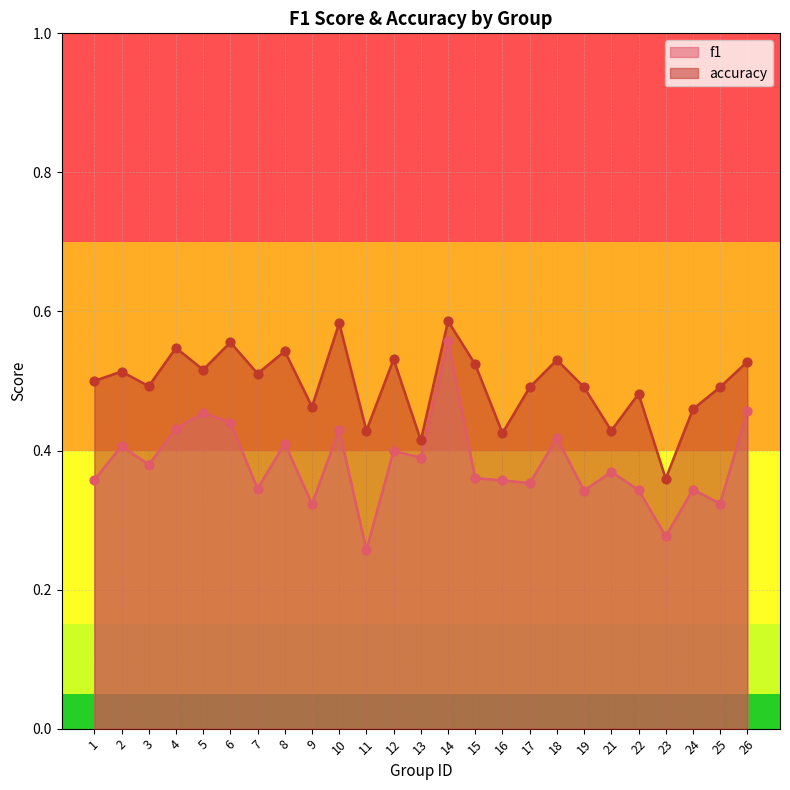

What are all the series names shown in the legend?

f1, accuracy